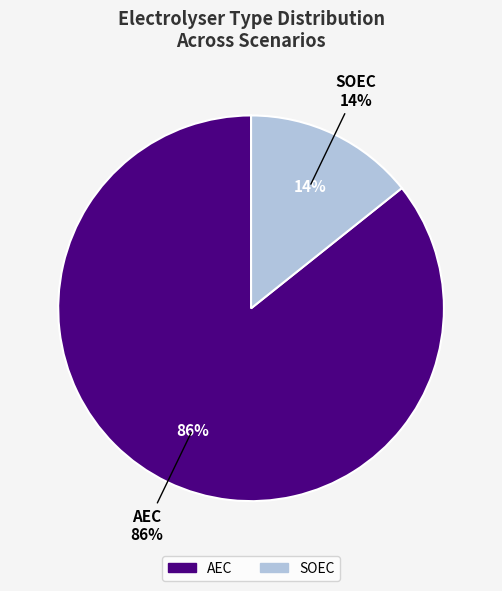

Do None and SOEC together represent more than half of the pie?

No